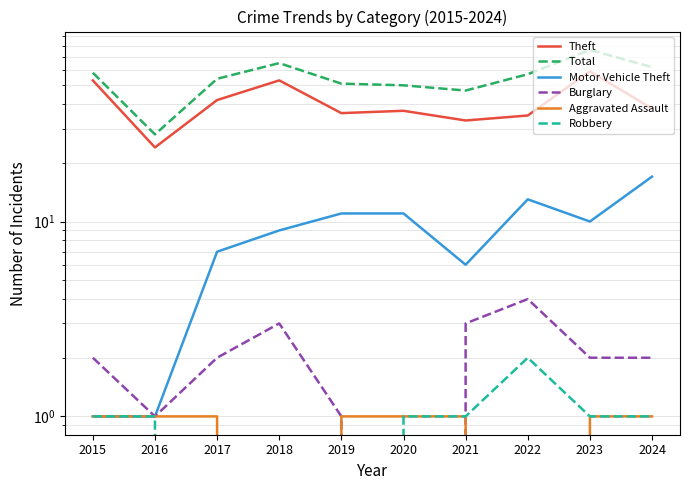

What are all the series names shown in the legend?

Theft, Total, Motor Vehicle Theft, Burglary, Aggravated Assault, Robbery